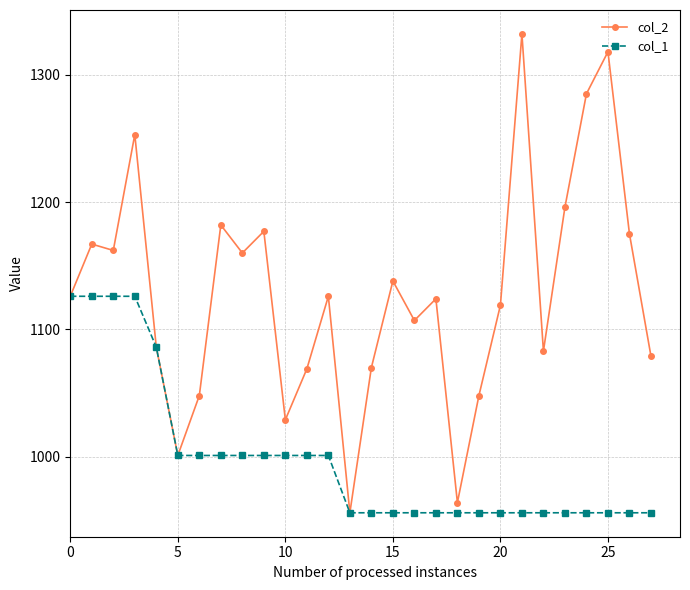

What is the value of the col_2 point at the 15th from the left?

1070